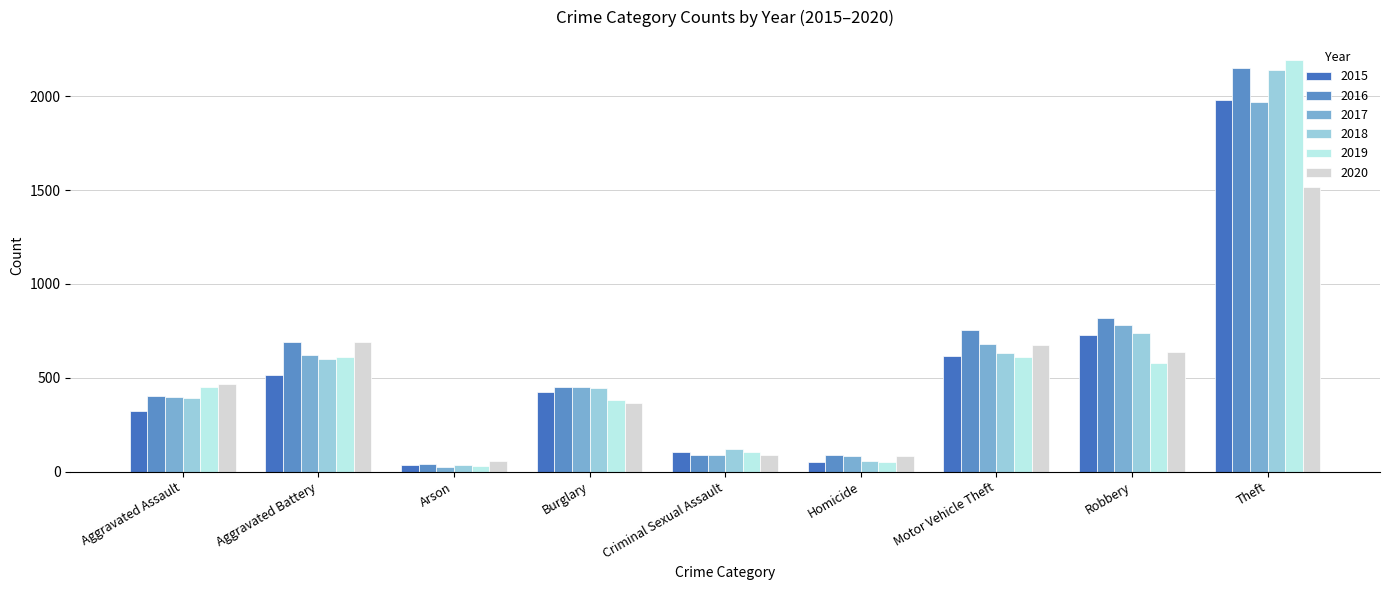

At how many categories does at least one series exceed 1520?

1